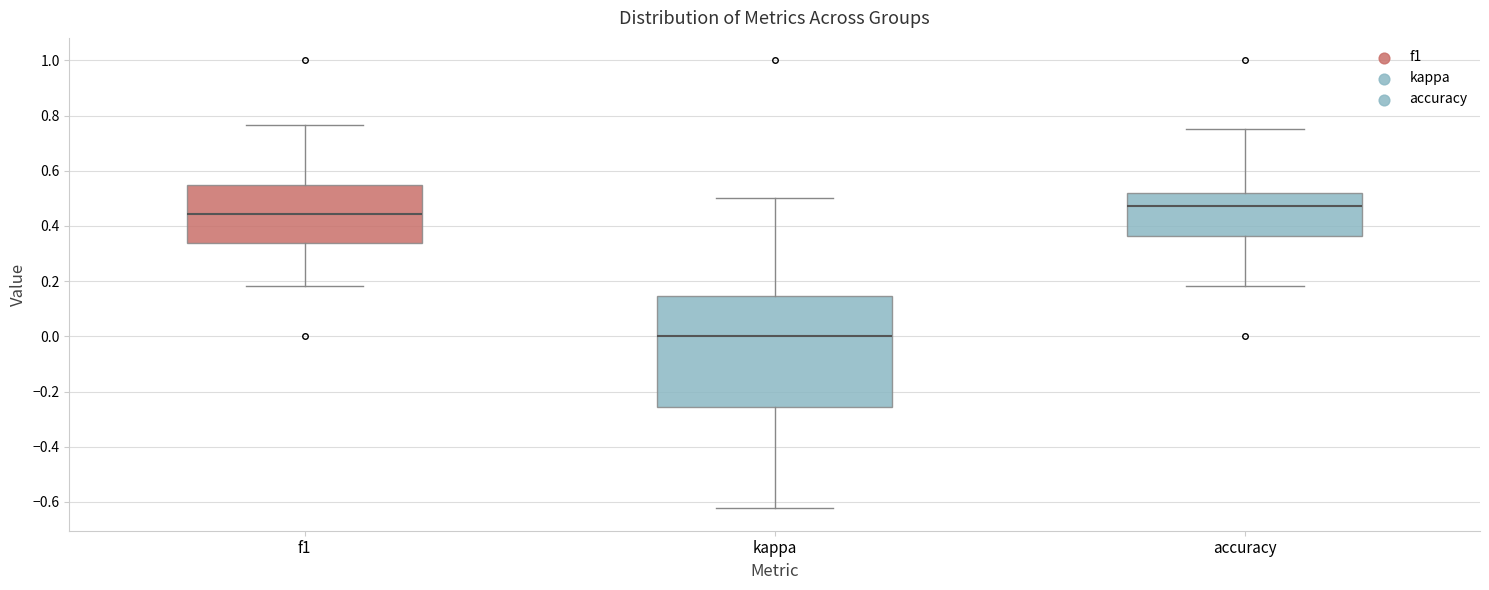

Reading left to right, read every box against the y-axis: the position of its median line, the range the box covers, and the ends of its whiskers. The values are not printed on the chart, so give them approximately, as read against the axis.

f1: median 0.44, box 0.34 to 0.54, whiskers 0.18 to 0.76
kappa: median 0.00, box -0.26 to 0.14, whiskers -0.62 to 0.50
accuracy: median 0.48, box 0.36 to 0.52, whiskers 0.18 to 0.76